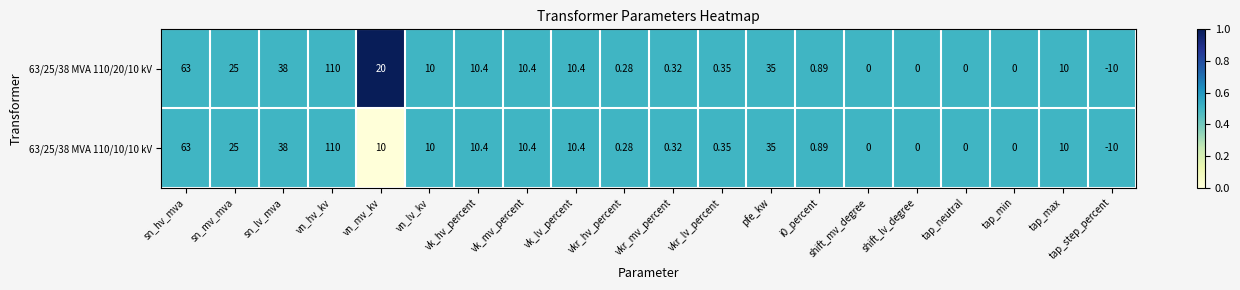

Where does the 63/25/38 MVA 110/20/10 kV series first go above 10?

sn_hv_mva